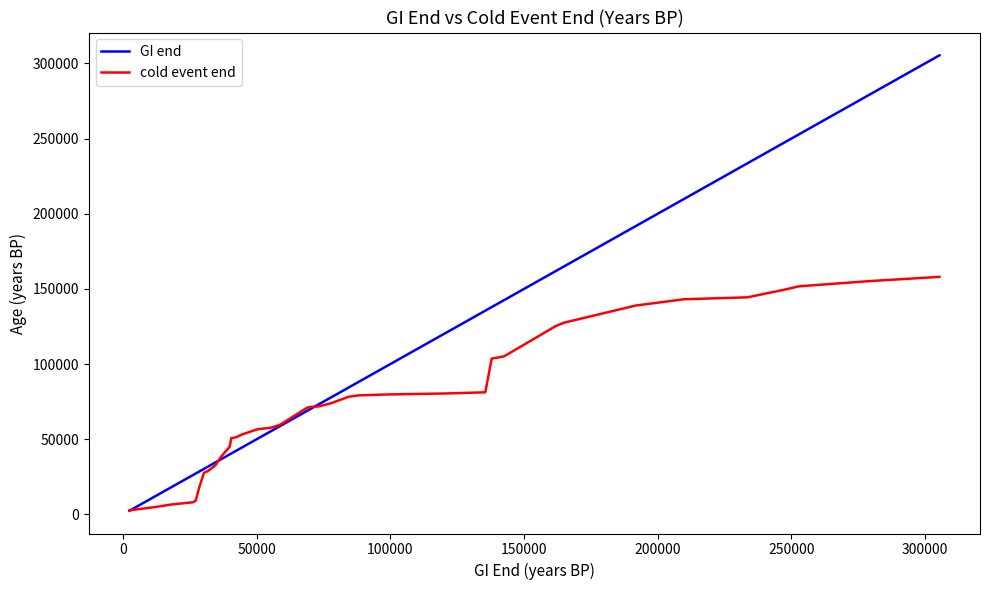

What is the maximum value for cold event end?

158000